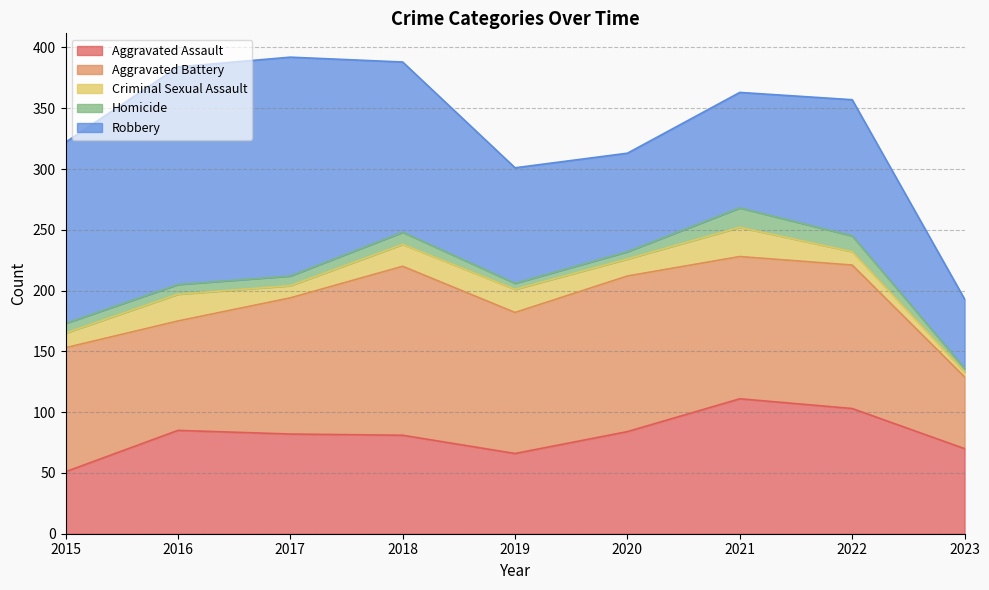

Which category has the highest value across all series?

2017